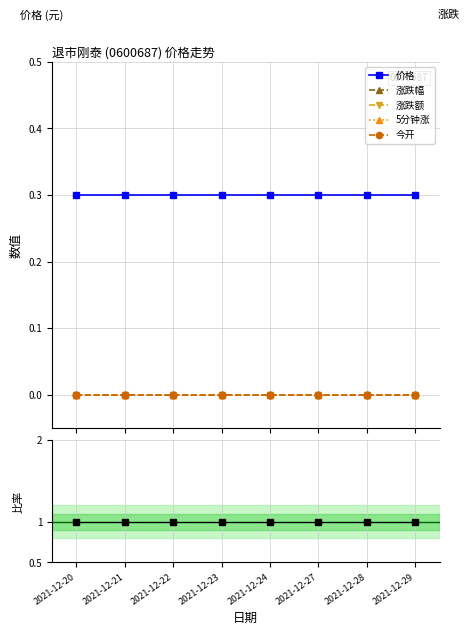

Count the number of categories in the chart.

8